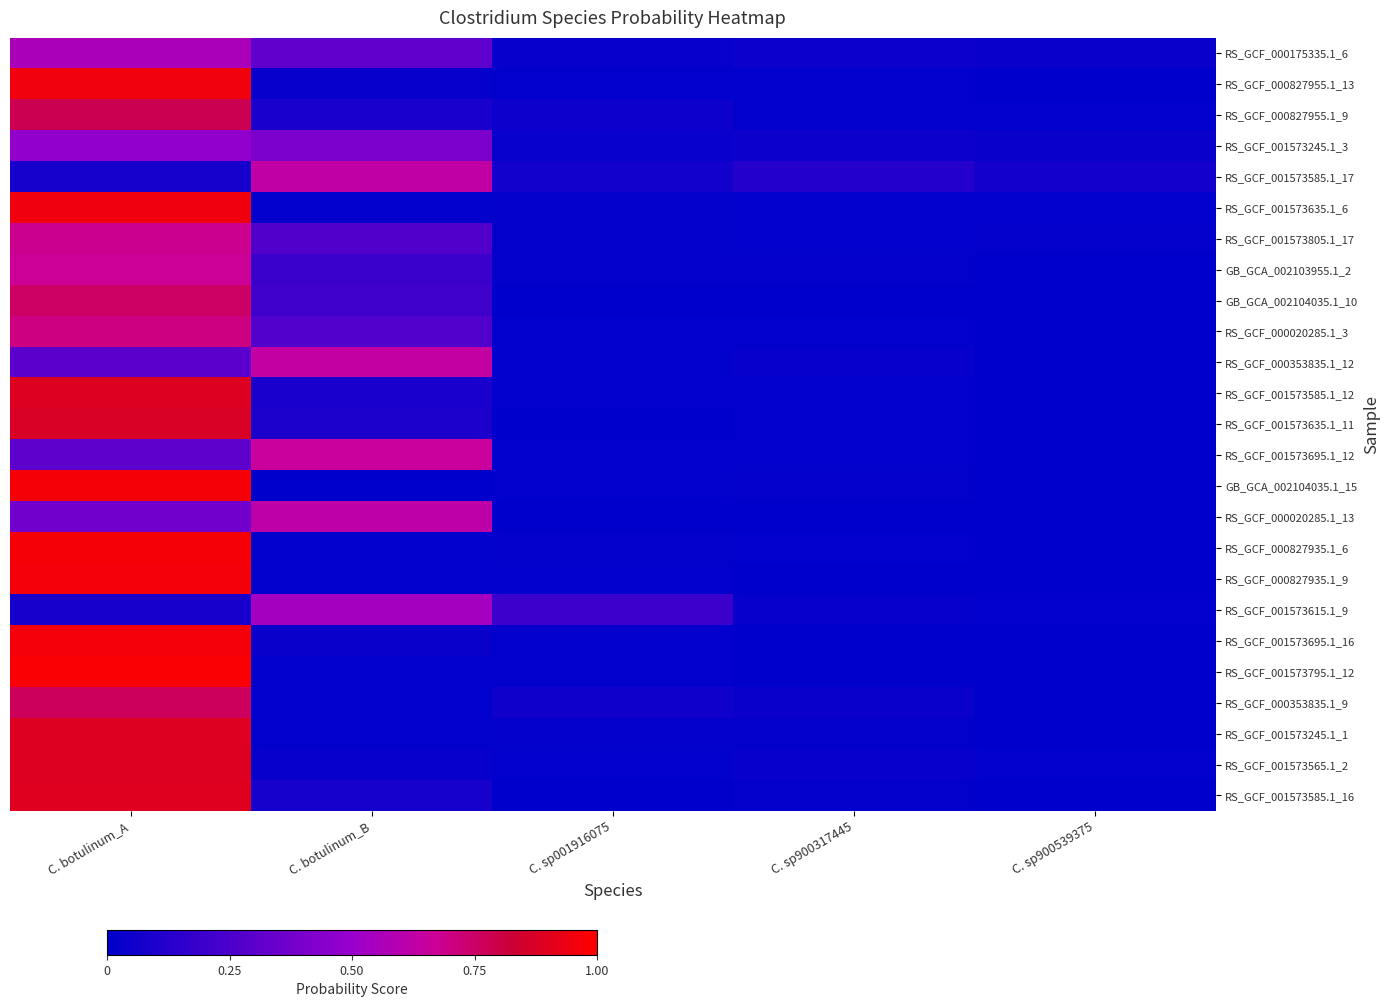

Count the number of categories in the chart.

5